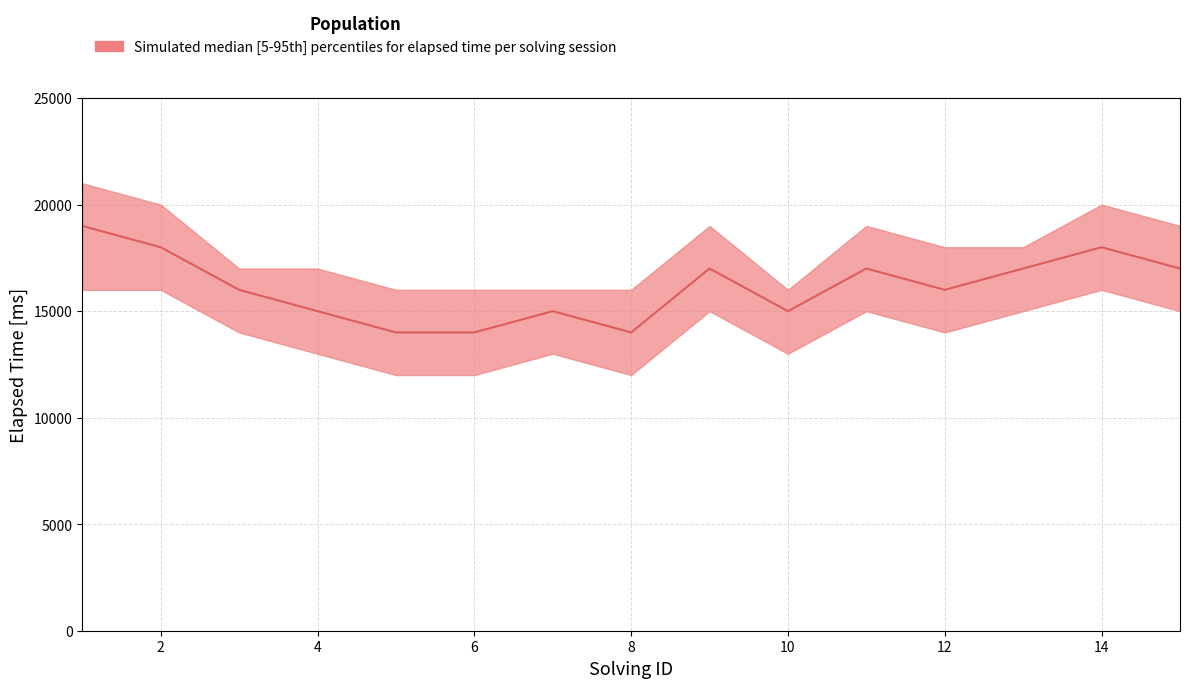

True or false: lower has more than 2 points higher than both neighbors.

True